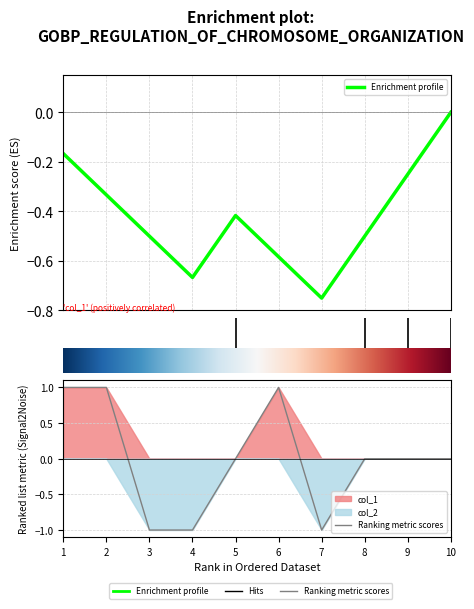

What is the sum of the Enrichment profile values at 6 and 4?

-1.2